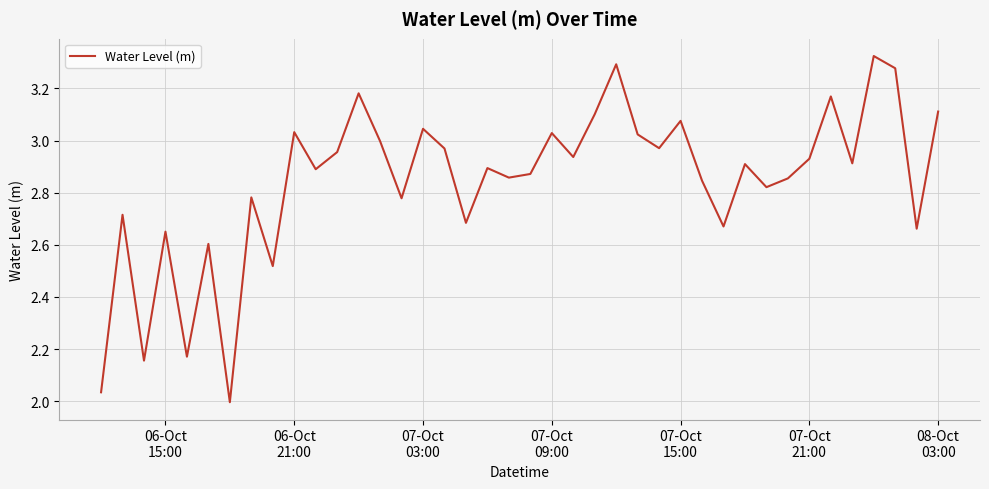

Reading left to right, transcribe all the data shown in this chart.

2.0	2.7	2.2	2.7	2.2	2.6	2.0	2.8	2.5	3.0	2.9	3.0	3.2	3.0	2.8	3.0	3.0	2.7	2.9	2.9	2.9	3.0	2.9	3.1	3.3	3.0	3.0	3.1	2.8	2.7	2.9	2.8	2.9	2.9	3.2	2.9	3.3	3.3	2.7	3.1